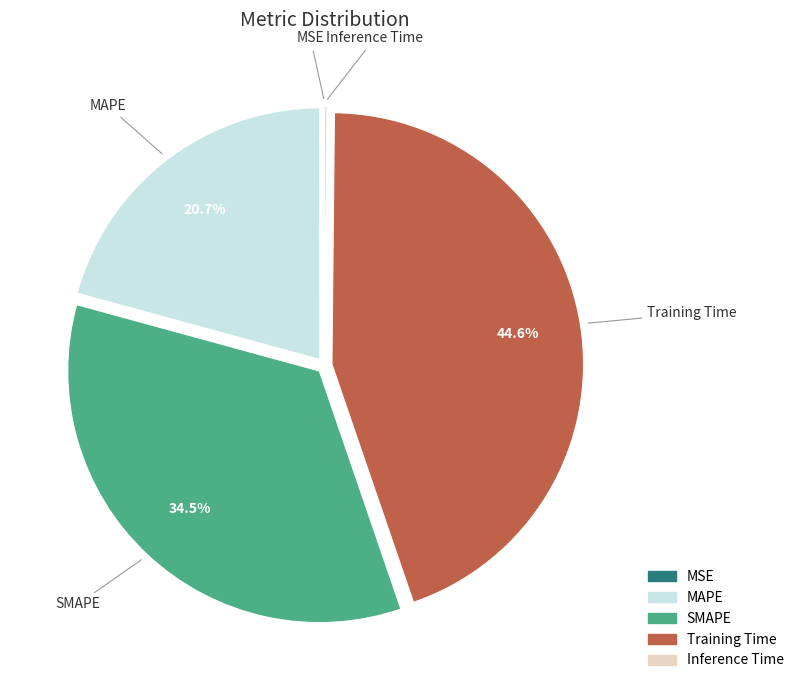

Does SMAPE represent more than half of the total?

No